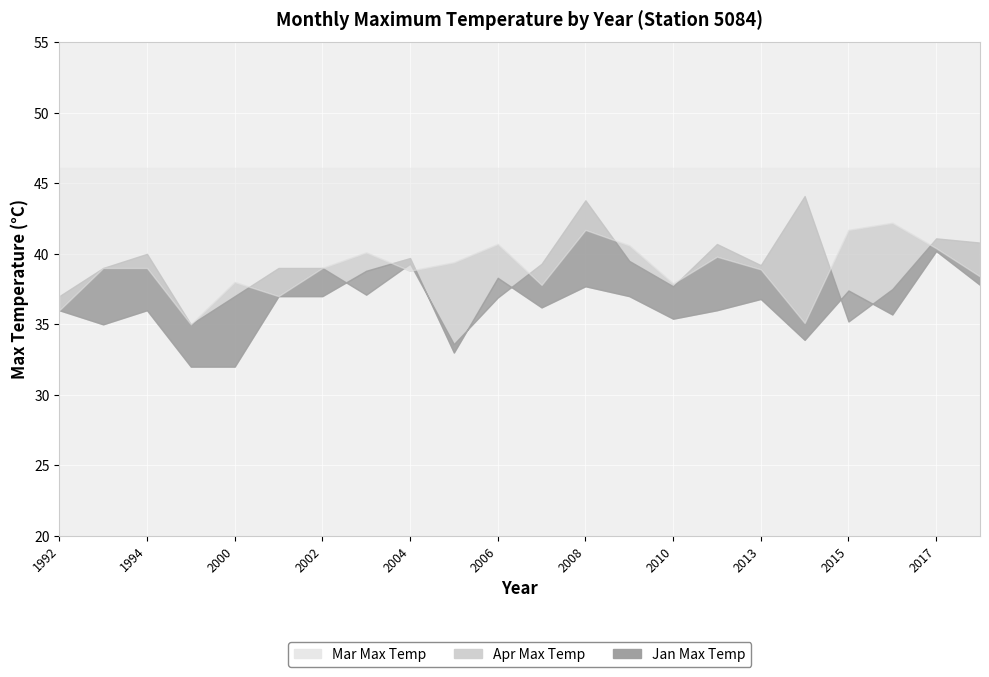

The value of Mar at 2005 is 16.0. True or false?

False